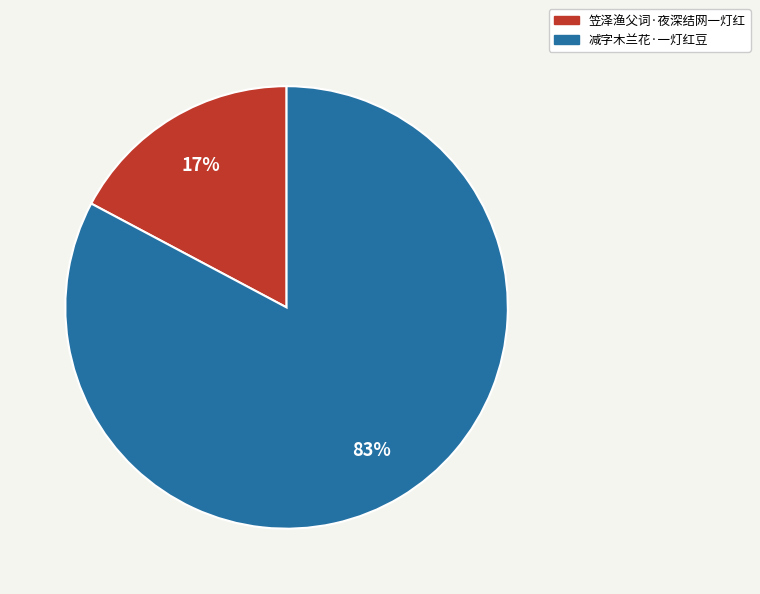

The 笠泽渔父词·夜深结网一灯红 slice represents 7% of the pie. True or false?

False